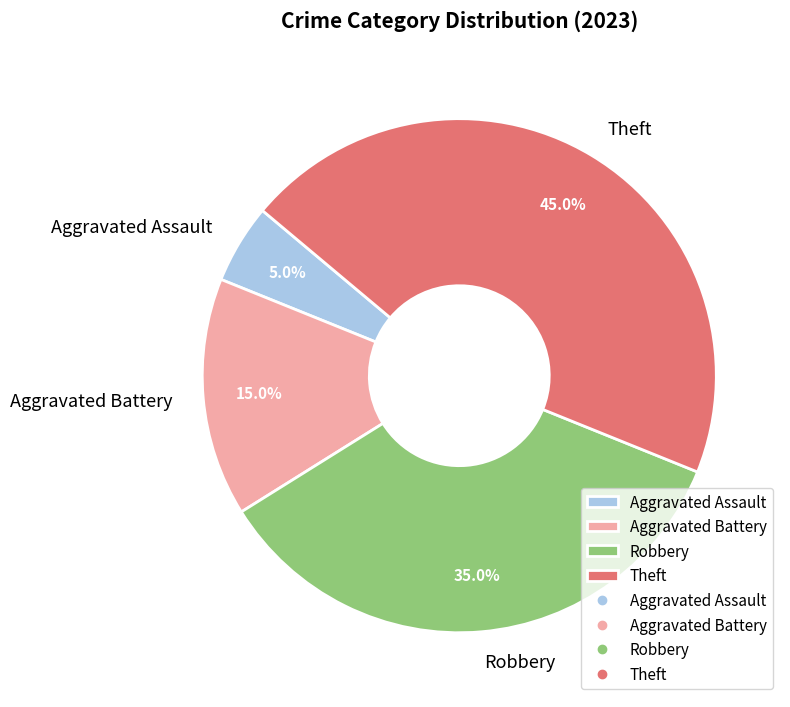

To the nearest percent, what portion does Robbery represent?

35%